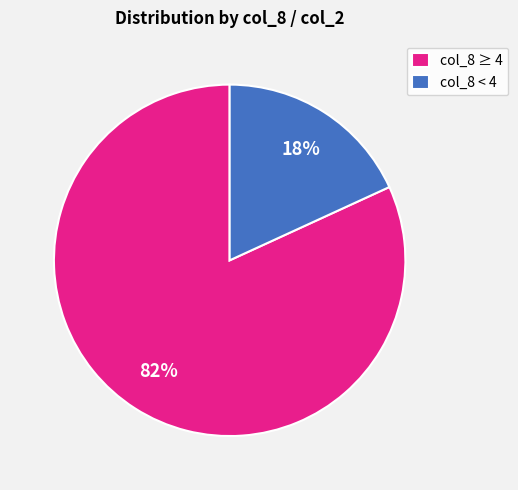

To the nearest percent, what percentage of the pie is col_8 < 4?

18%